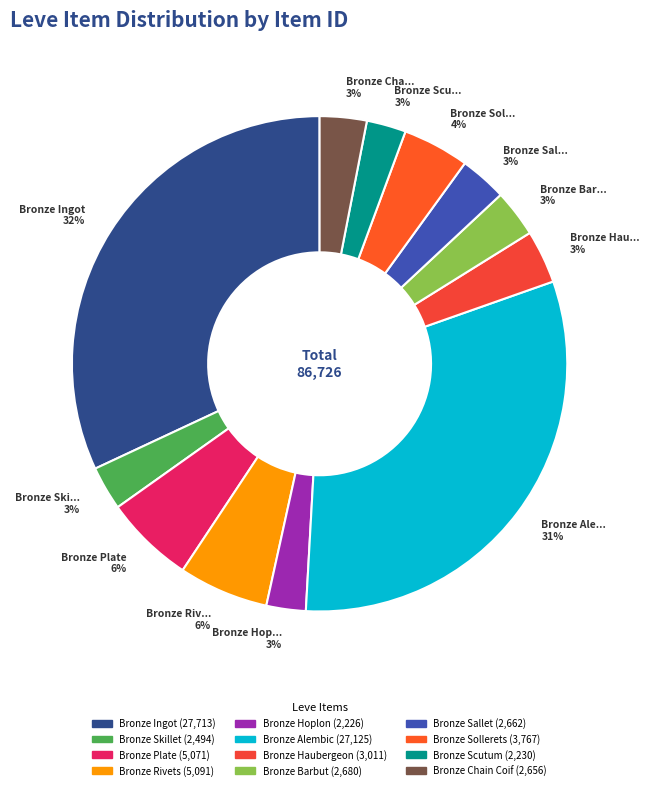

How many slices are in this pie chart?

12